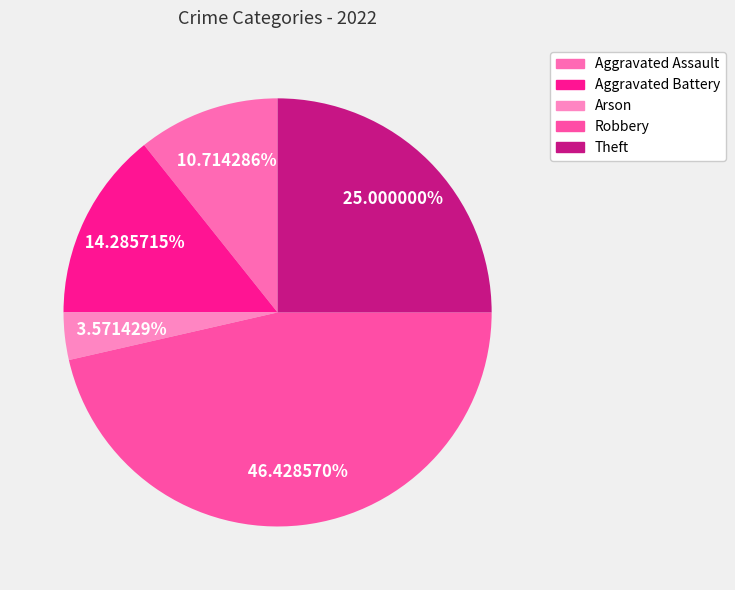

Between Aggravated Battery and Arson, which is larger?

Aggravated Battery